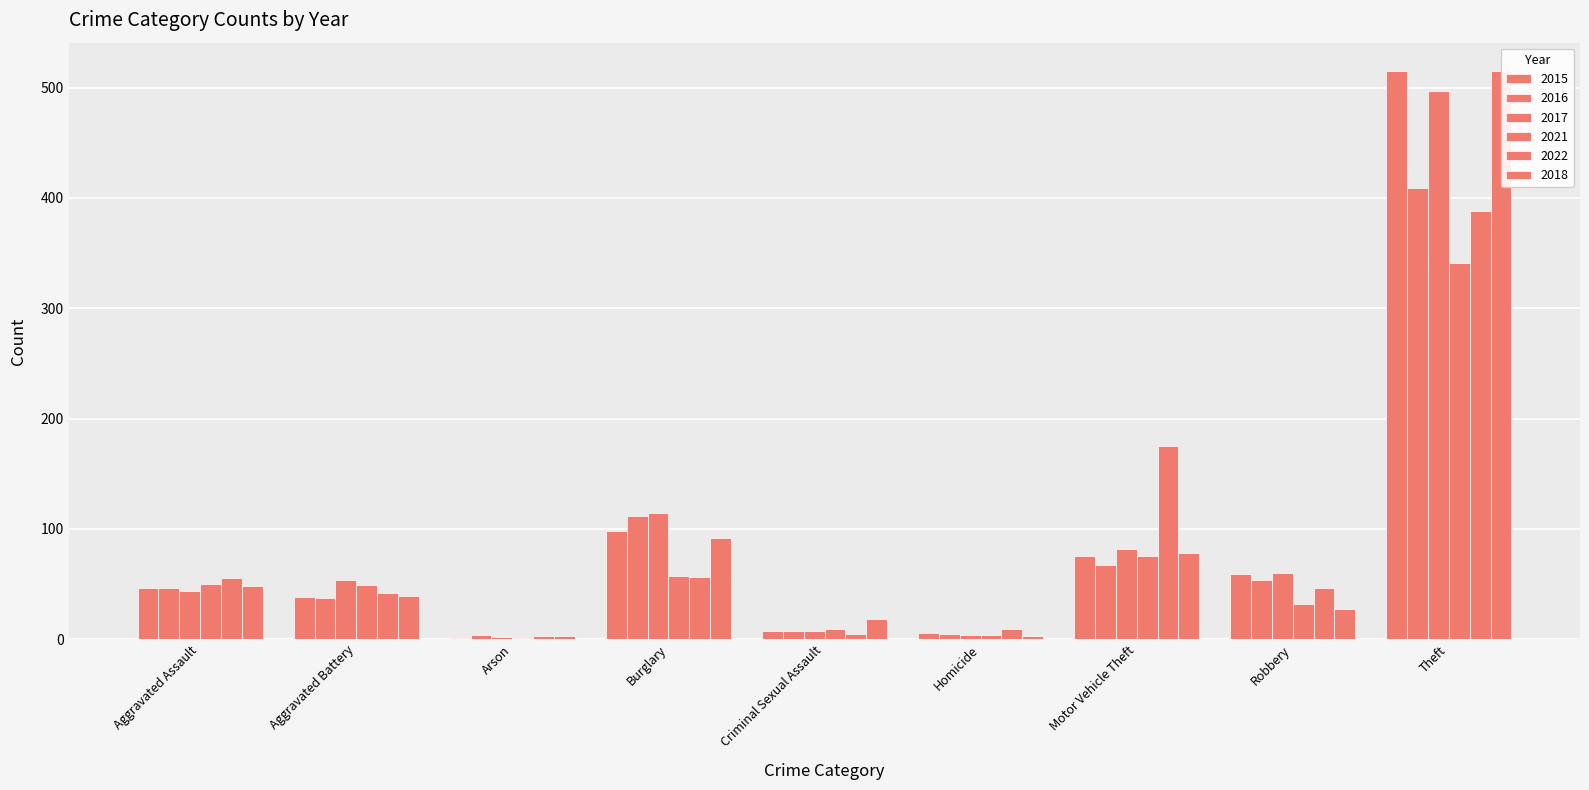

Which category has the highest value in the 2017 series?

Theft